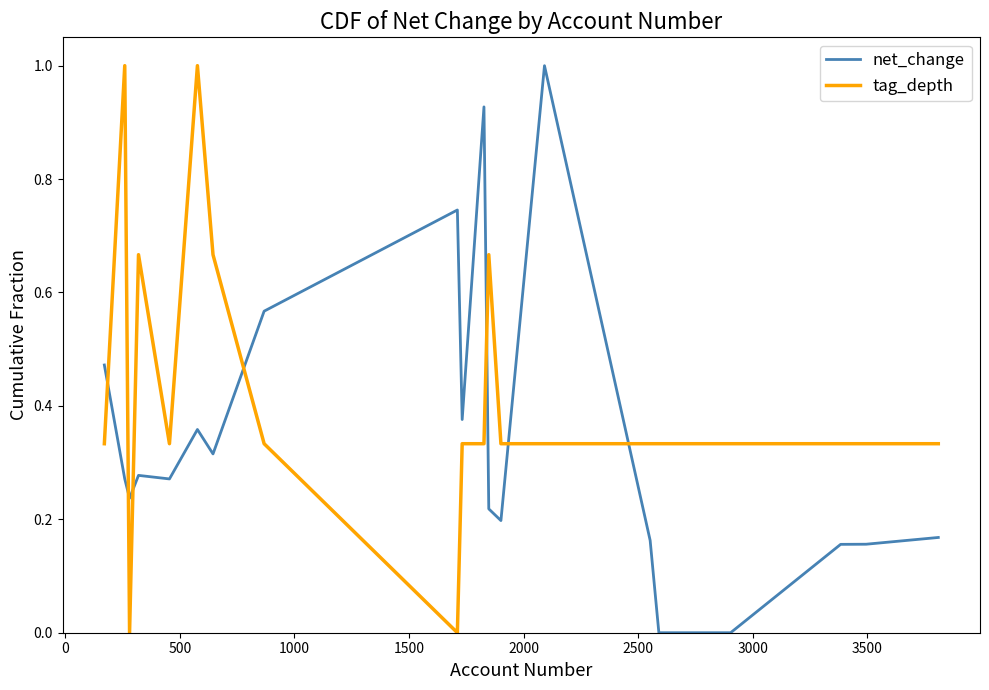

Which series has the largest total across all categories?

tag_depth